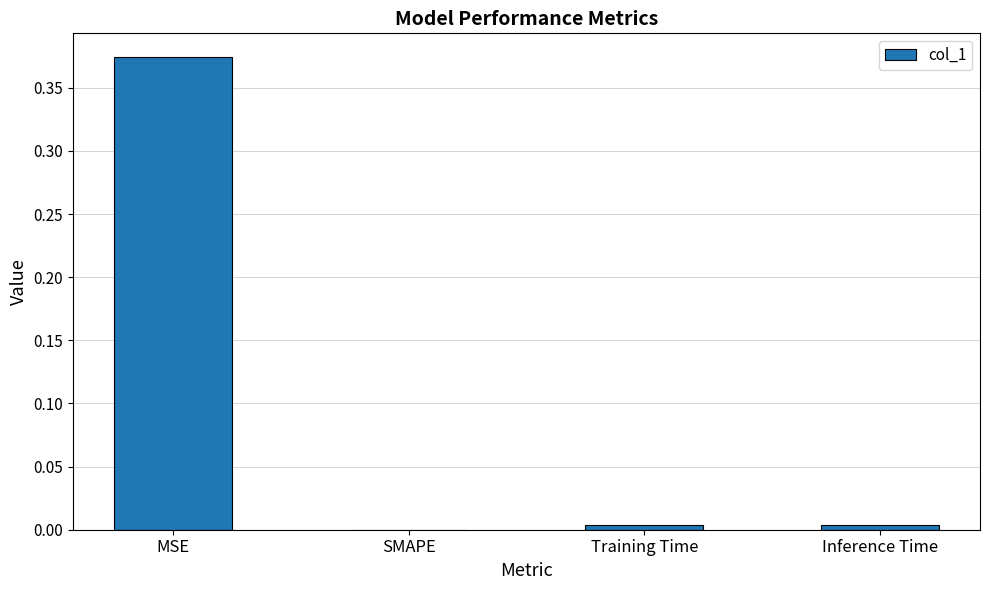

Is it true that the value at Training Time is 0.0?

True